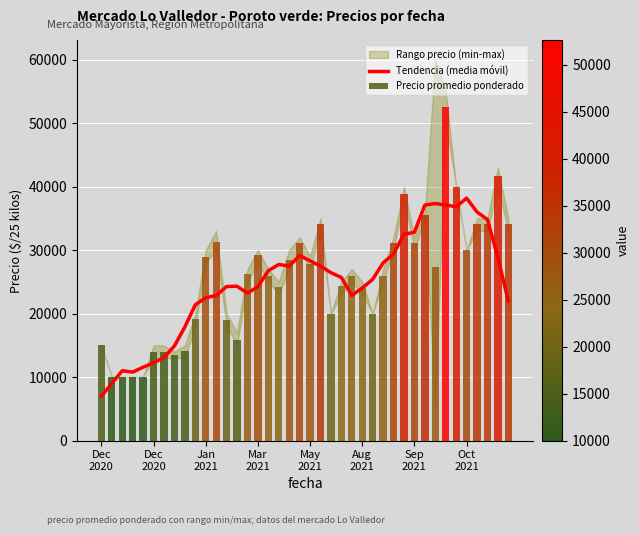

At which label is Precio promedio ponderado closest to 31300?

11